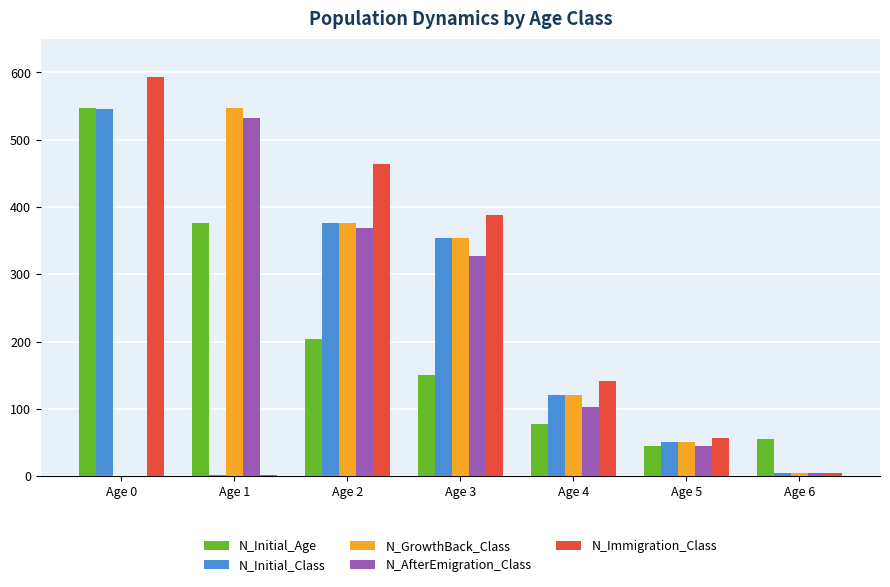

At which category is the sum across all series the highest?

Age 2